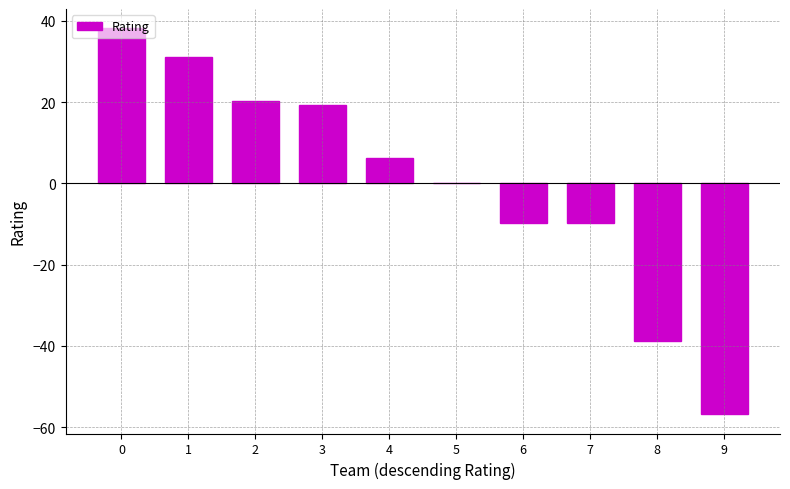

Reading right to left, what are all the values shown in this chart?

9=-56.8	8=-38.8	7=-9.8	6=-9.8	5=0.2	4=6.2	3=19.2	2=20.2	1=31.2	0=38.2